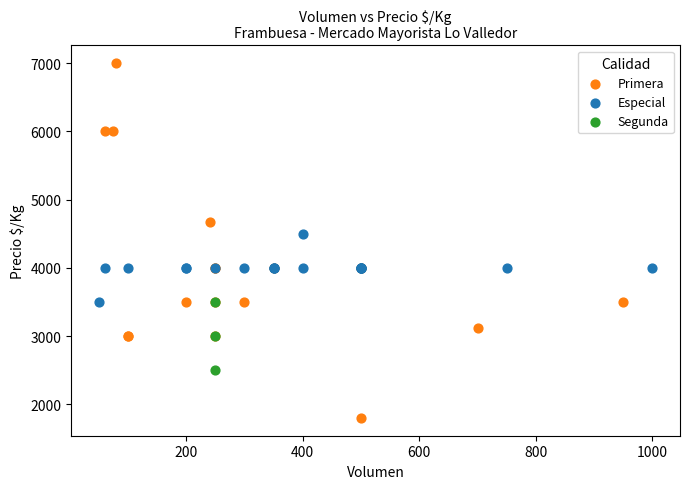

Which series contains the lowest Y value?

Primera